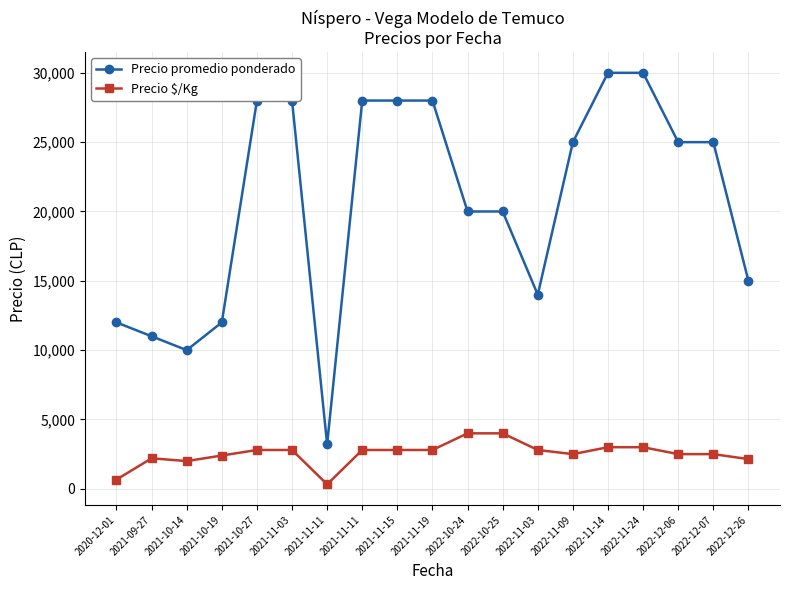

How many data points in Precio promedio ponderado are less than 25000?

9